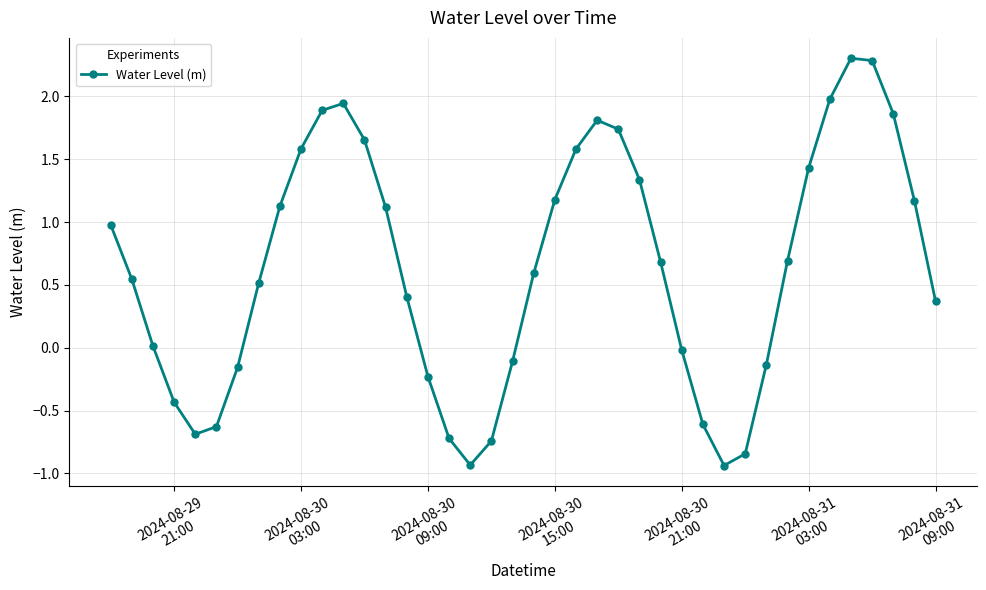

True or false: there are more than 2 points higher than both neighbors.

True